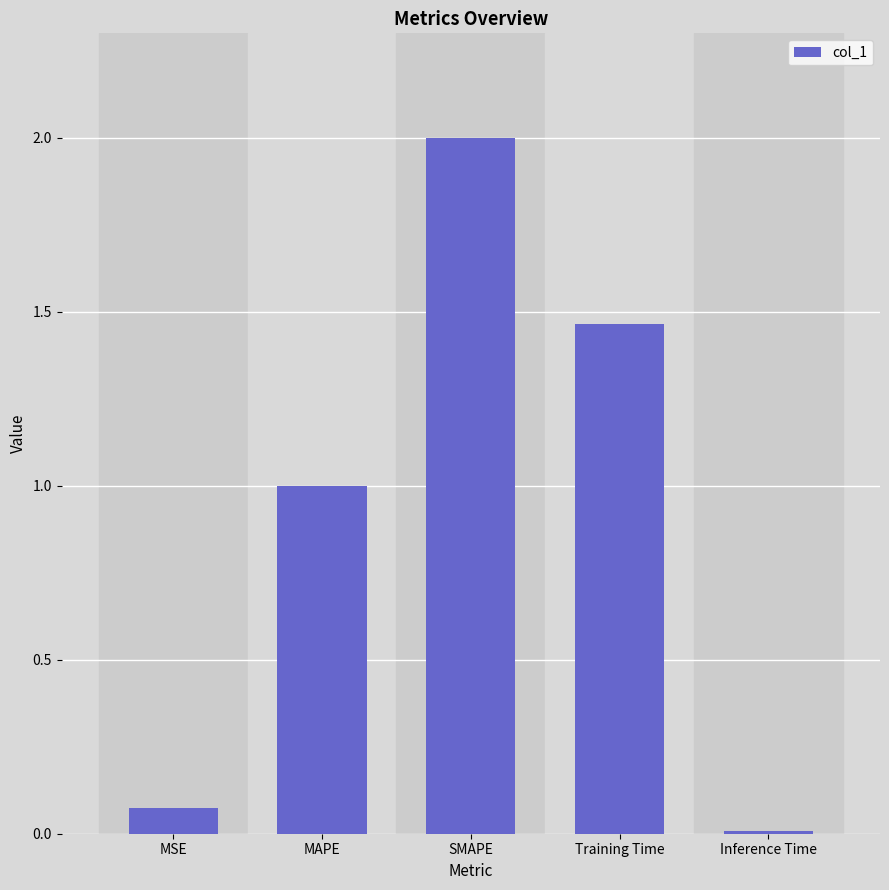

List the labels in order of value, smallest first.

Inference Time, MSE, MAPE, Training Time, SMAPE